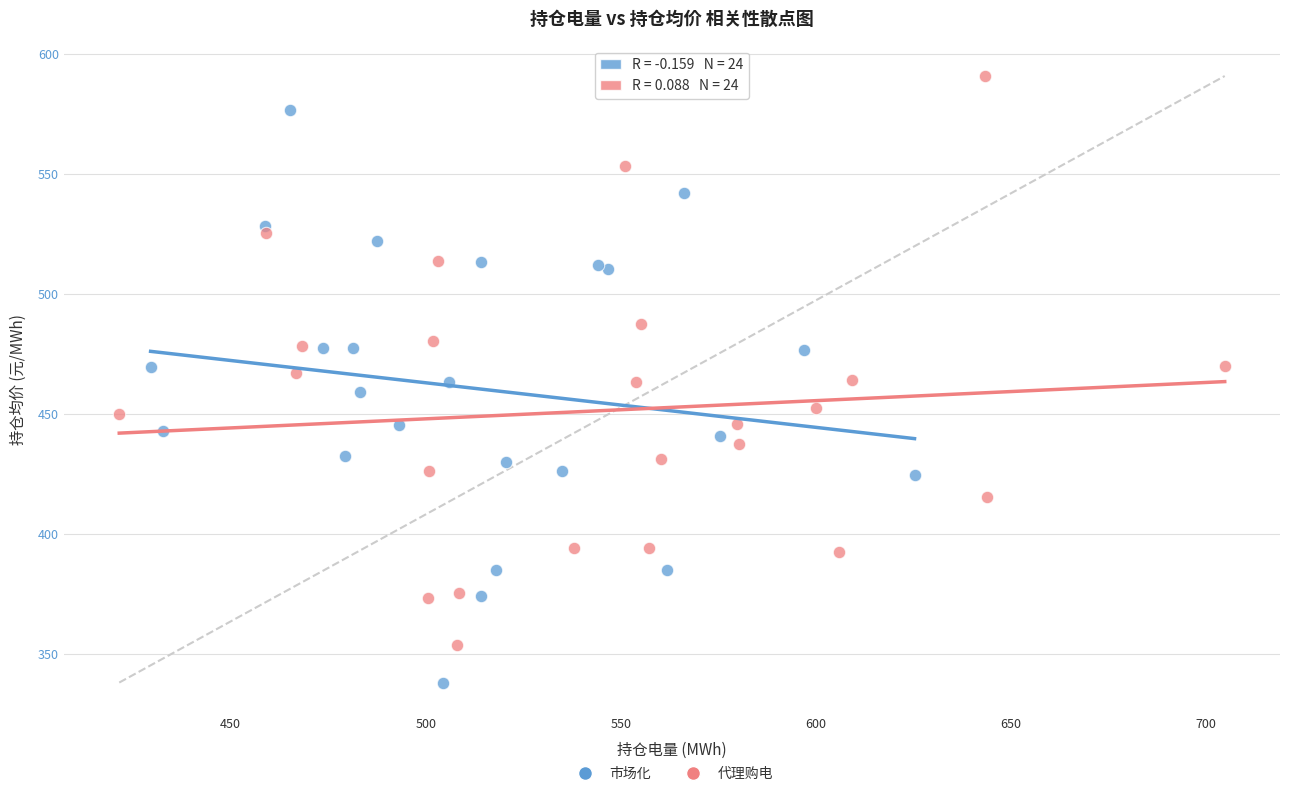

Which series contains the lowest Y value?

市场化